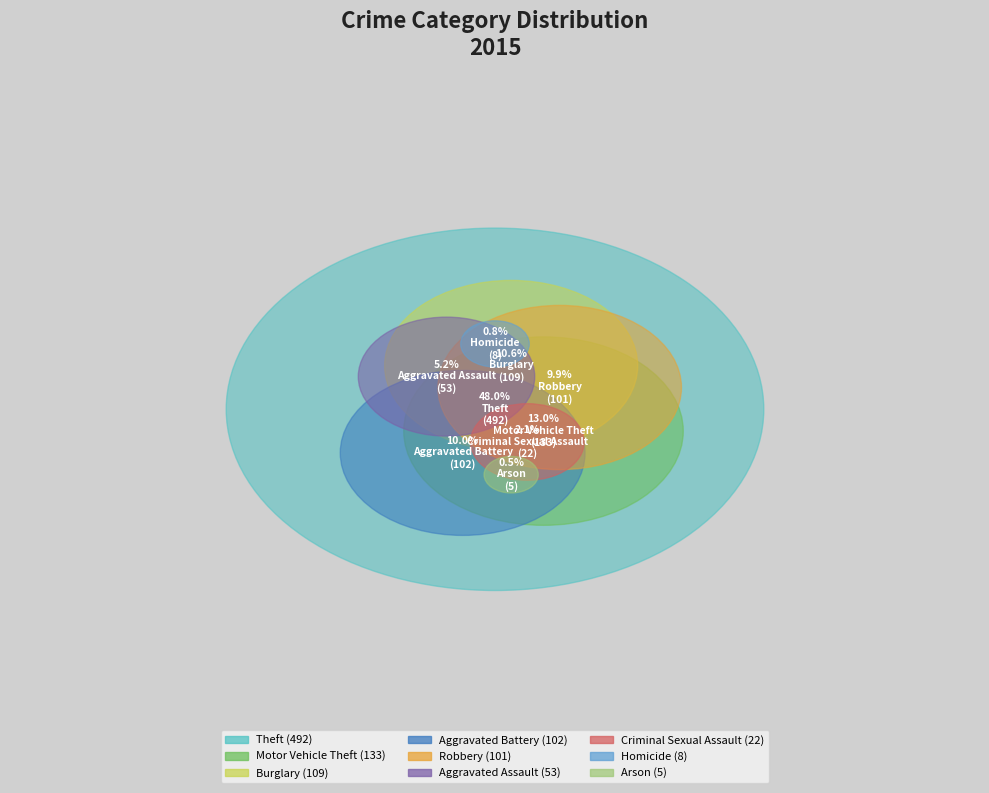

To the nearest percent, what portion does Theft represent?

48%